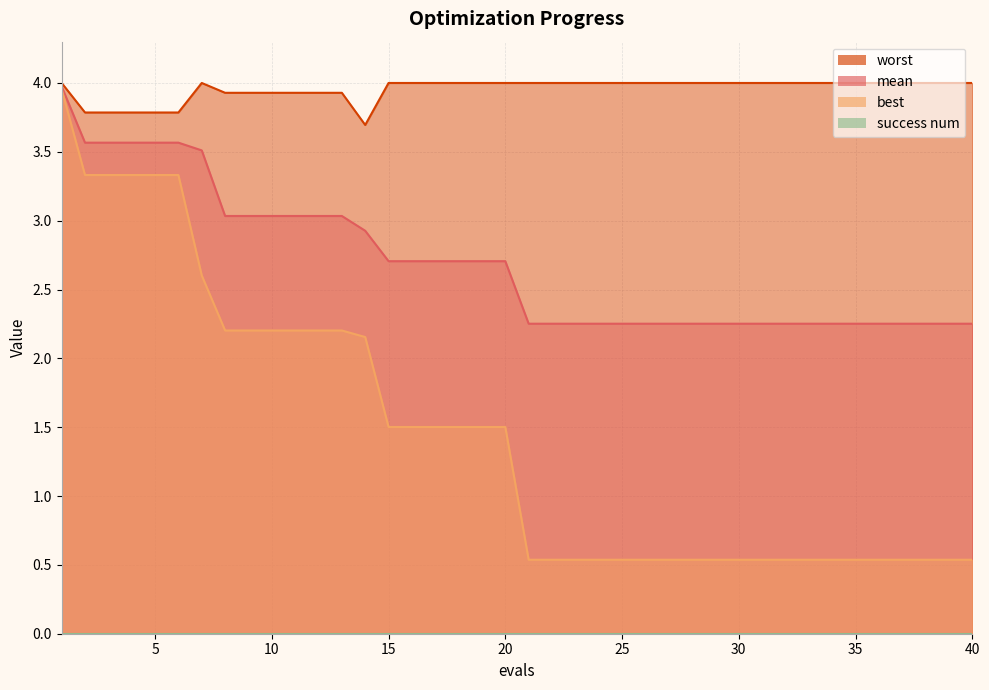

True or false: mean and best intersect in this chart.

False